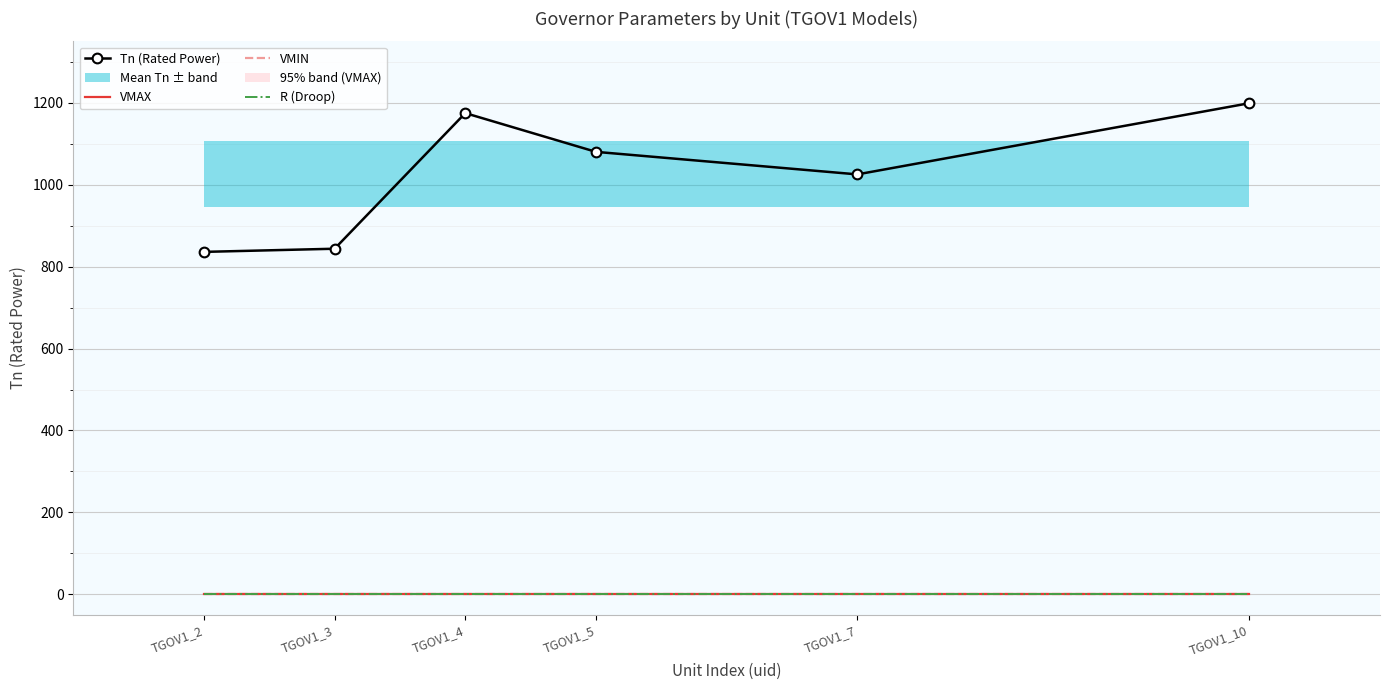

At which category does Tn (Rated Power) reach its first local valley?

TGOV1_7